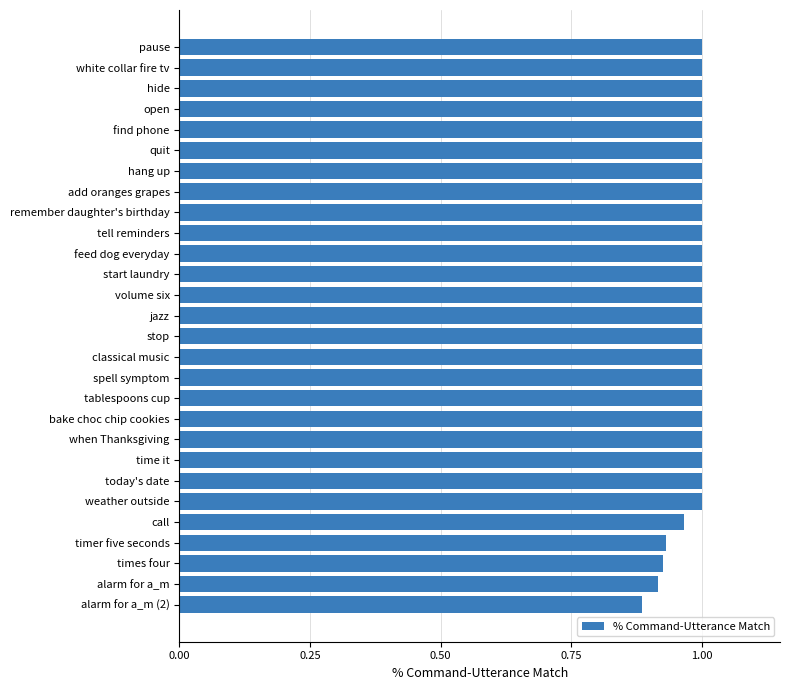

The chart shows a value of 0.5 at add oranges grapes. True or false?

False